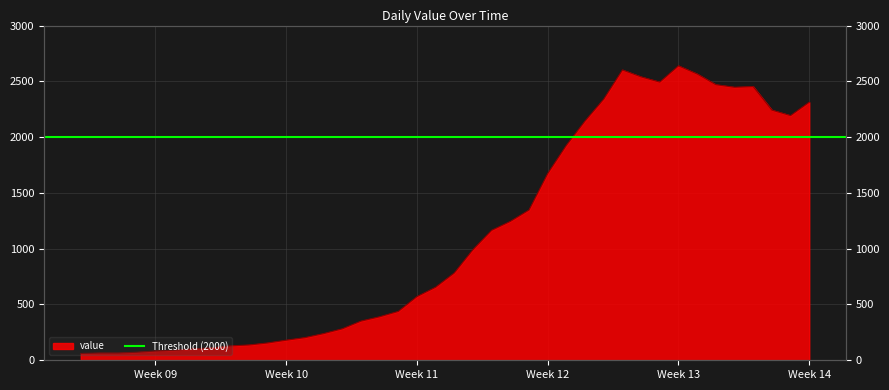

True or false: the data has more than 0 interior local peaks.

True